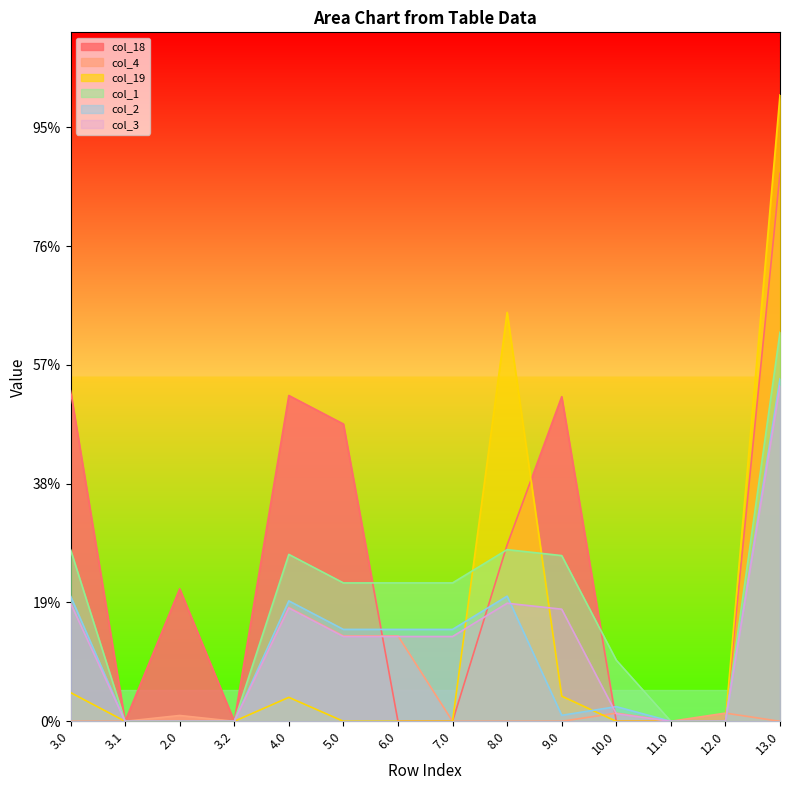

In col_4, how many points are higher than both neighbors (excluding endpoints)?

4